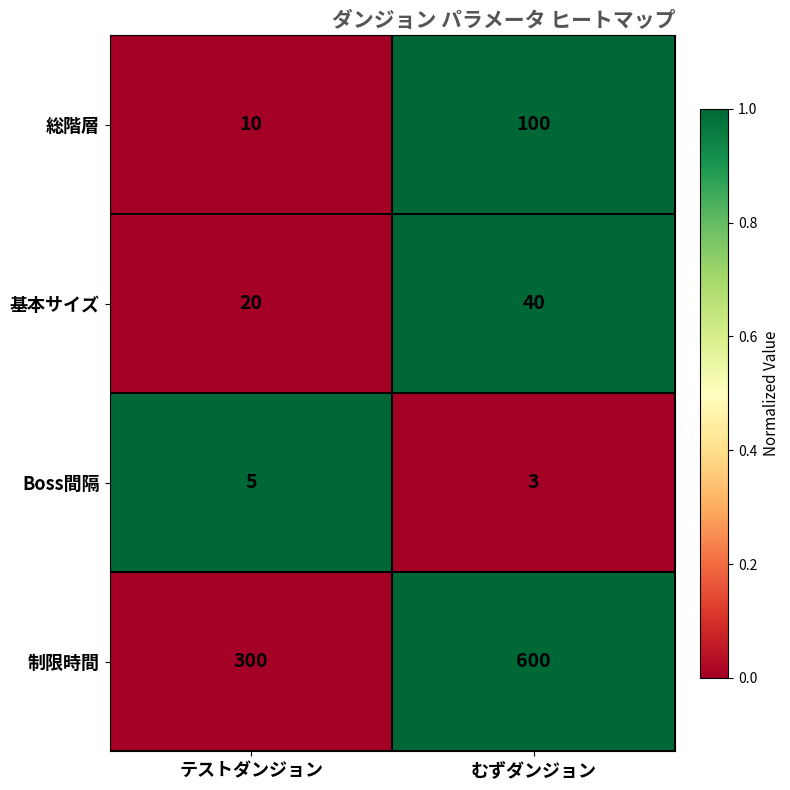

Reading left to right, what are all the values shown in this chart?

総階層: テストダンジョン=10	むずダンジョン=100
基本サイズ: テストダンジョン=20	むずダンジョン=40
Boss間隔: テストダンジョン=5	むずダンジョン=3
制限時間: テストダンジョン=300	むずダンジョン=600